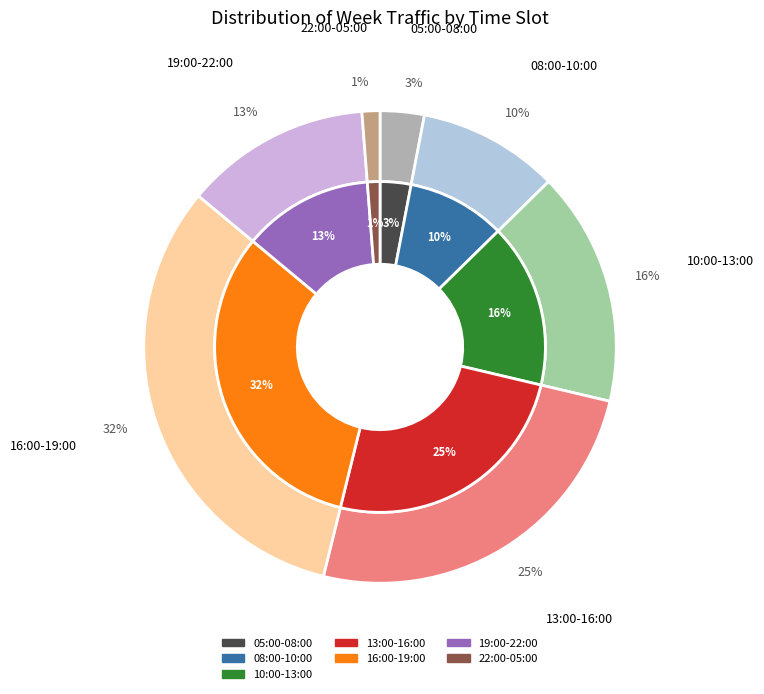

To the nearest percent, what is the difference between the 22:00-05:00 and 05:00-08:00 slice percentages?

2%